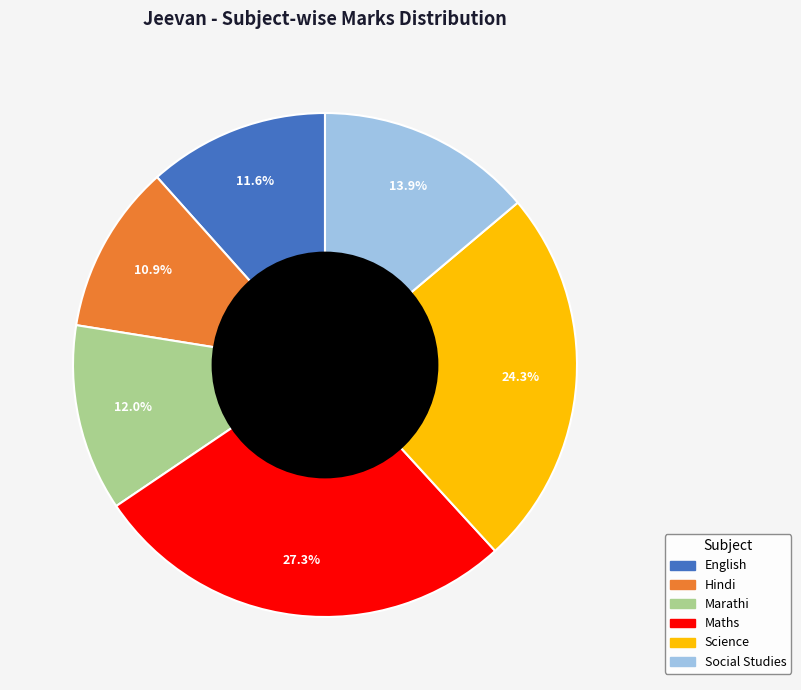

Does Social Studies represent more than half of the total?

No